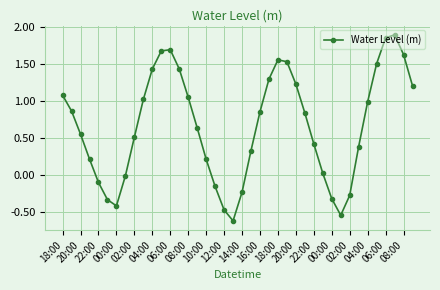

What is the minimum value shown in the chart?

-0.6